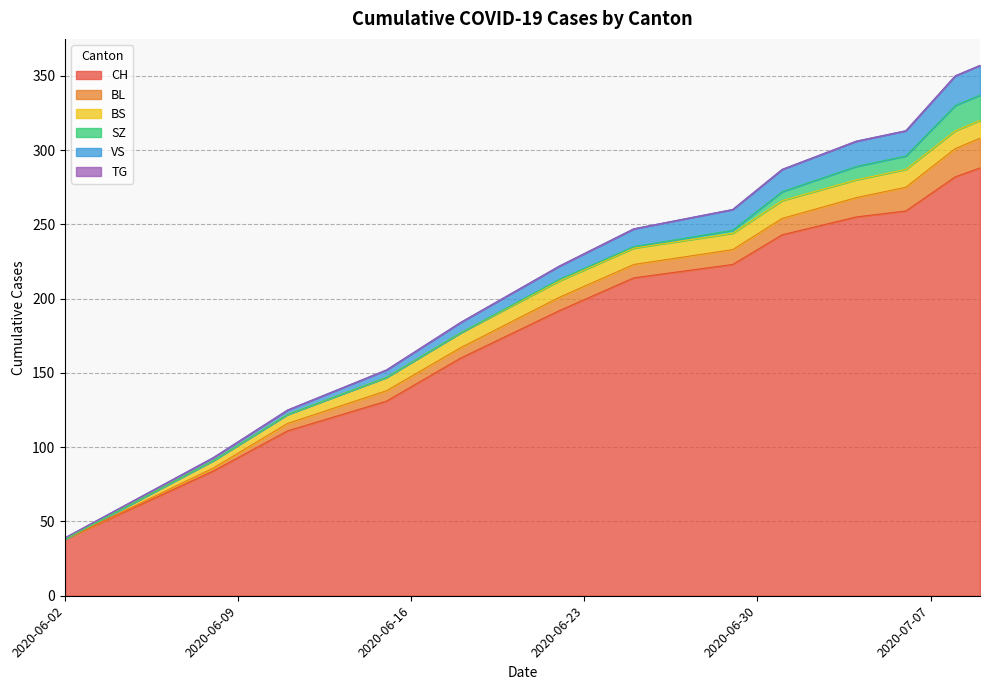

What is the lowest value of the CH series?

38